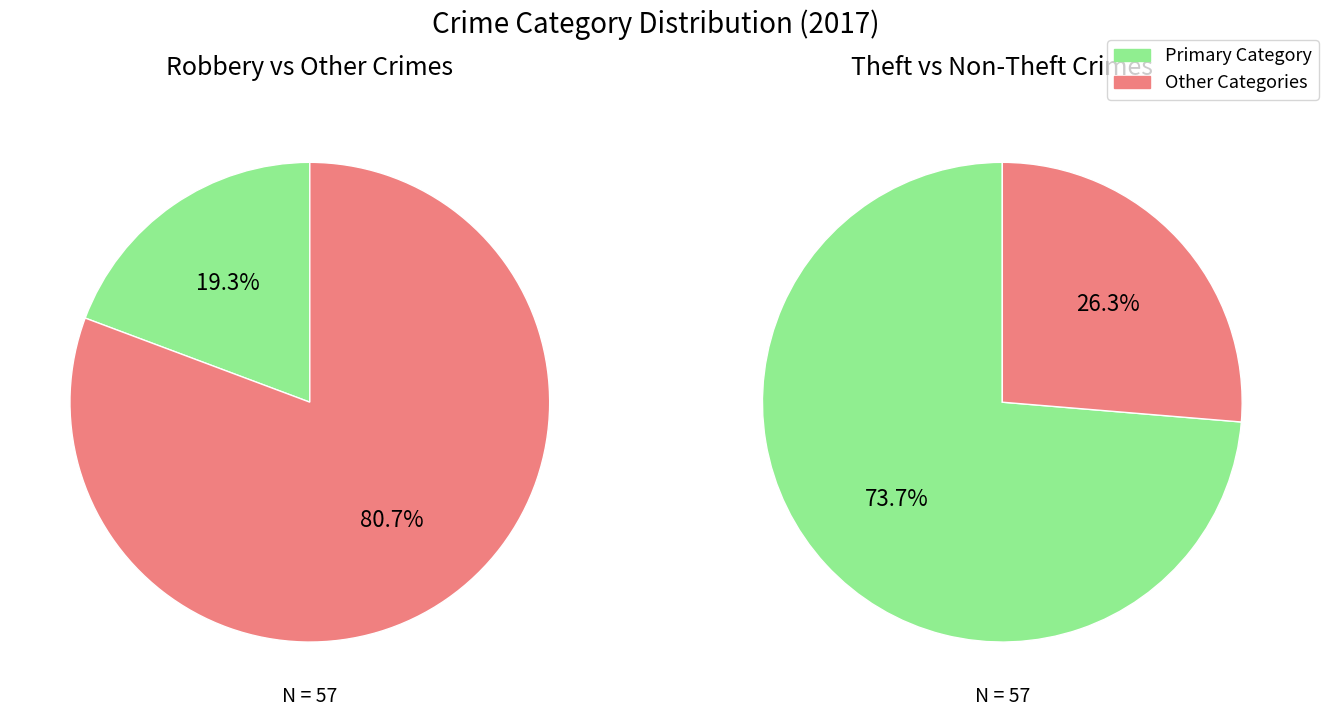

Is it true that Aggravated Assault is 1% of the pie?

False